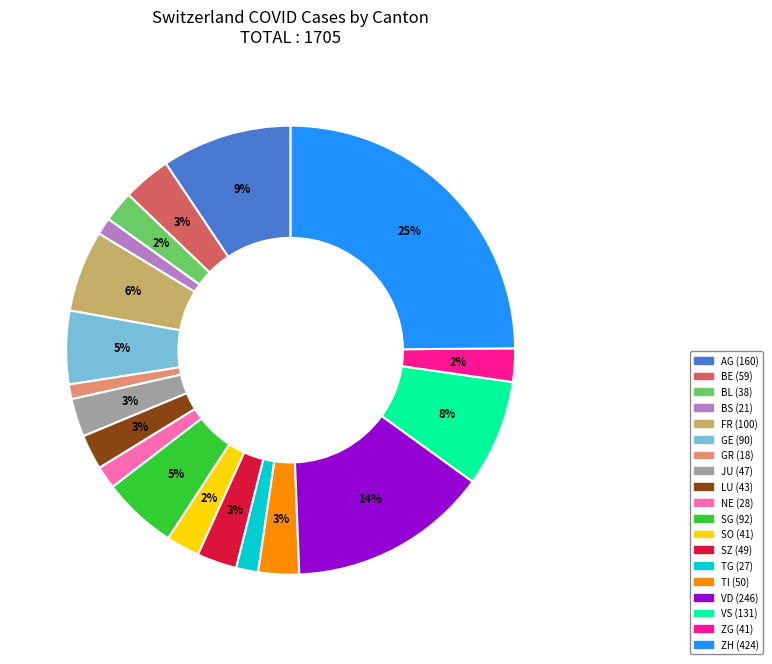

To the nearest percent, what is the combined percentage of FR and GE?

11%